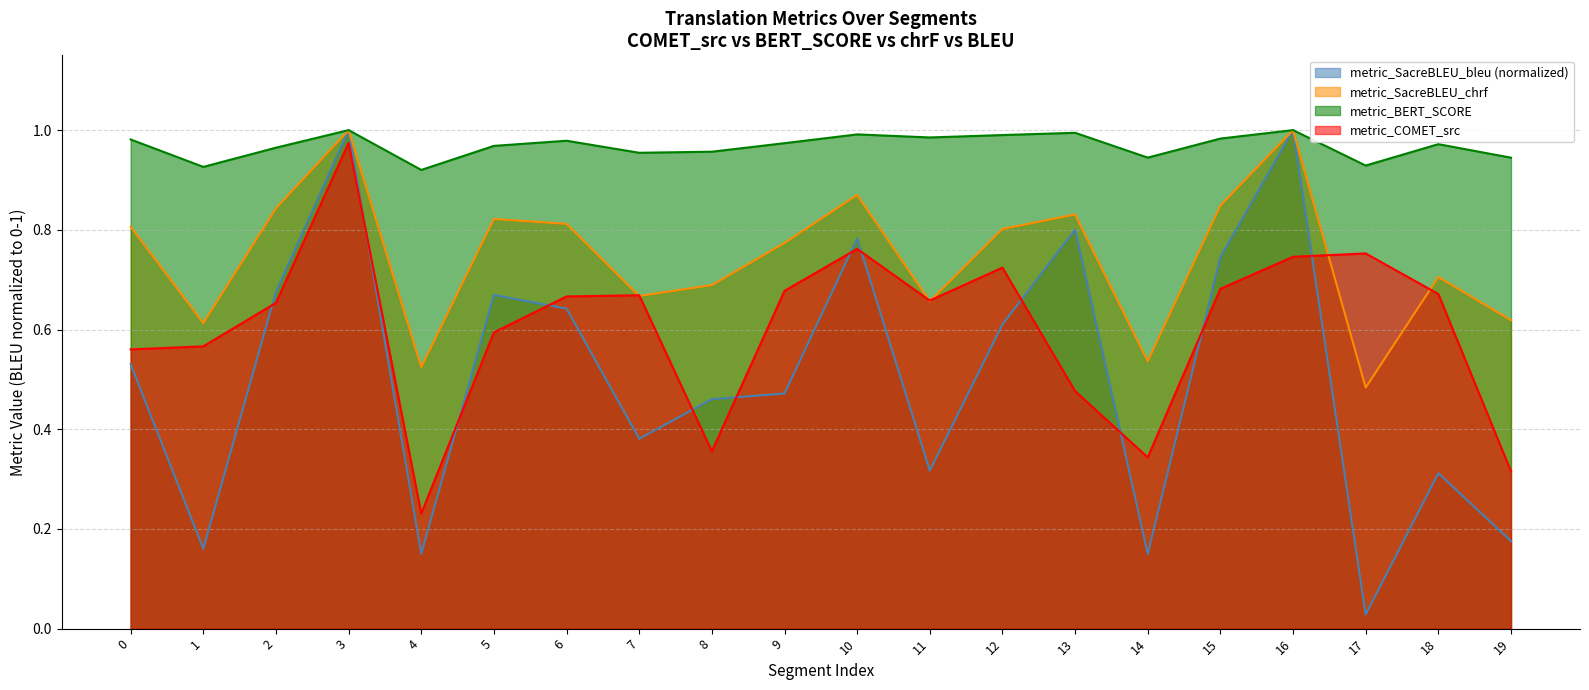

Reading left to right, list all the values displayed in this chart.

metric_COMET_src: 0.6	0.6	0.7	1.0	0.2	0.6	0.7	0.7	0.4	0.7	0.8	0.7	0.7	0.5	0.3	0.7	0.7	0.8	0.7	0.3
metric_BERT_SCORE: 1.0	0.9	1.0	1.0	0.9	1.0	1.0	1.0	1.0	1.0	1.0	1.0	1.0	1.0	0.9	1.0	1.0	0.9	1.0	0.9
metric_SacreBLEU_chrf: 0.8	0.6	0.8	1.0	0.5	0.8	0.8	0.7	0.7	0.8	0.9	0.7	0.8	0.8	0.5	0.8	1.0	0.5	0.7	0.6
metric_SacreBLEU_bleu: 0.5	0.2	0.7	1.0	0.2	0.7	0.6	0.4	0.5	0.5	0.8	0.3	0.6	0.8	0.1	0.7	1.0	0.0	0.3	0.2